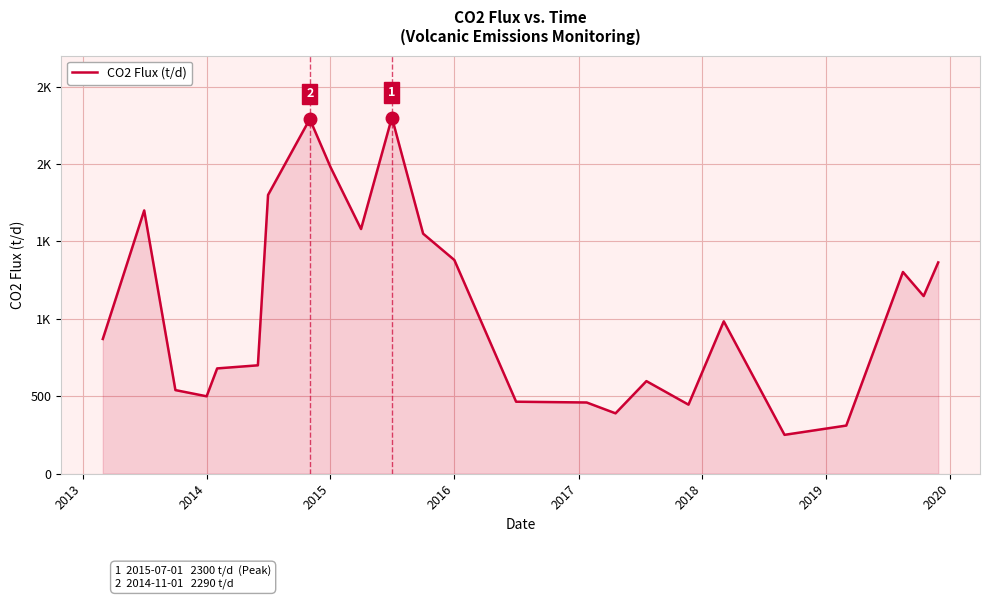

How many interior local valleys (lower than both neighbors) does the data have?

6